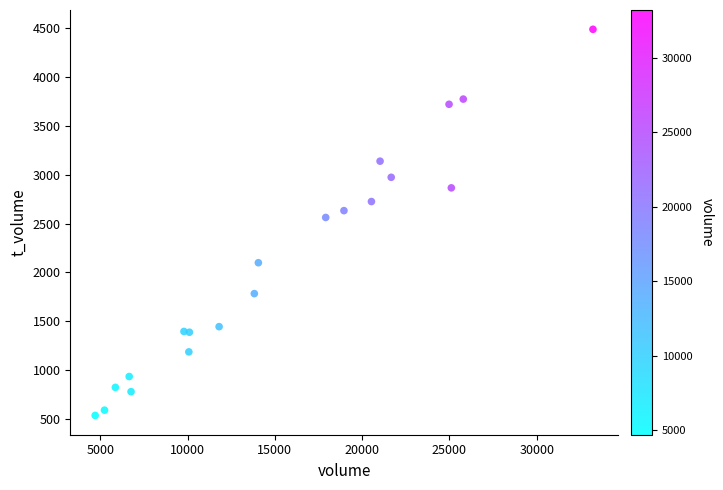

What Y value in the scatter plot is closest to 2512?

2562